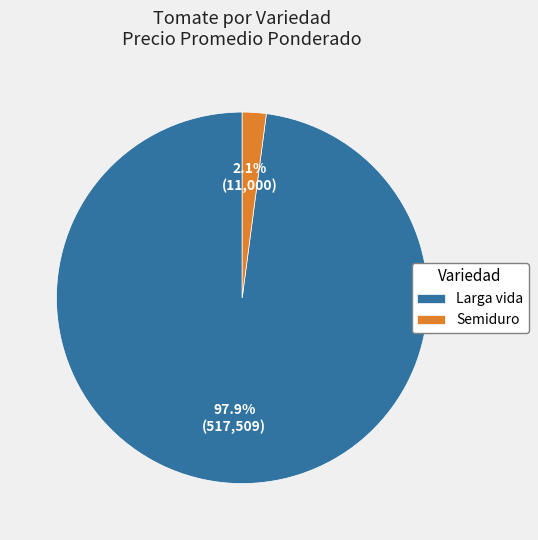

How much of the chart is everything except Larga vida?

2.1%